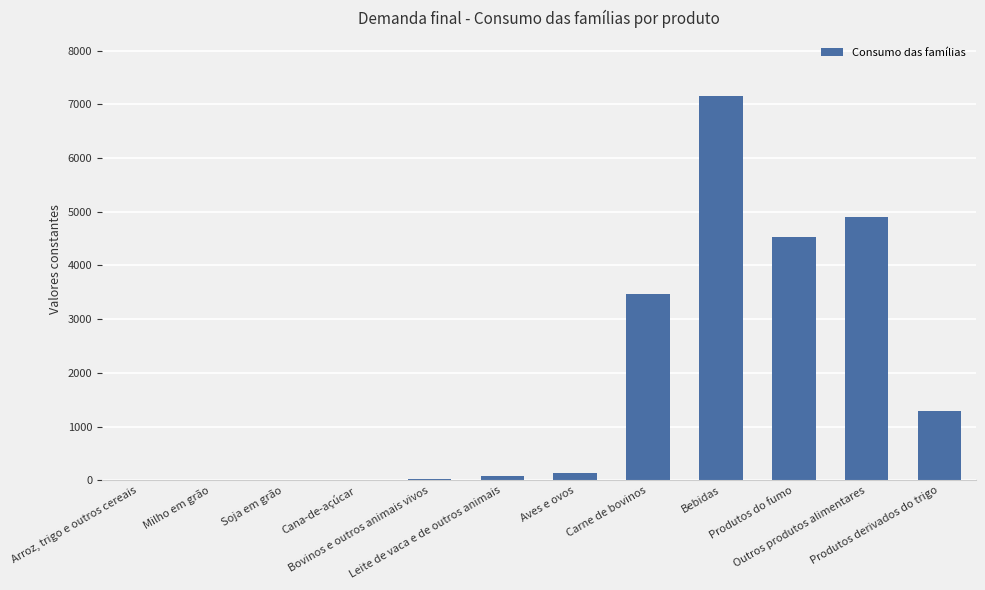

Count the number of values greater than 139.

6